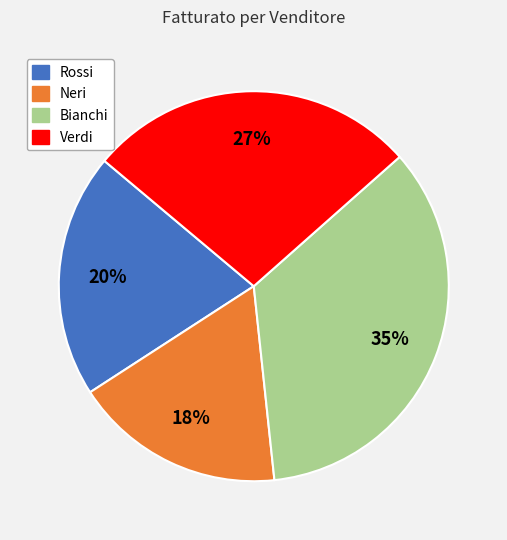

To the nearest percent, what is the average slice percentage?

25%